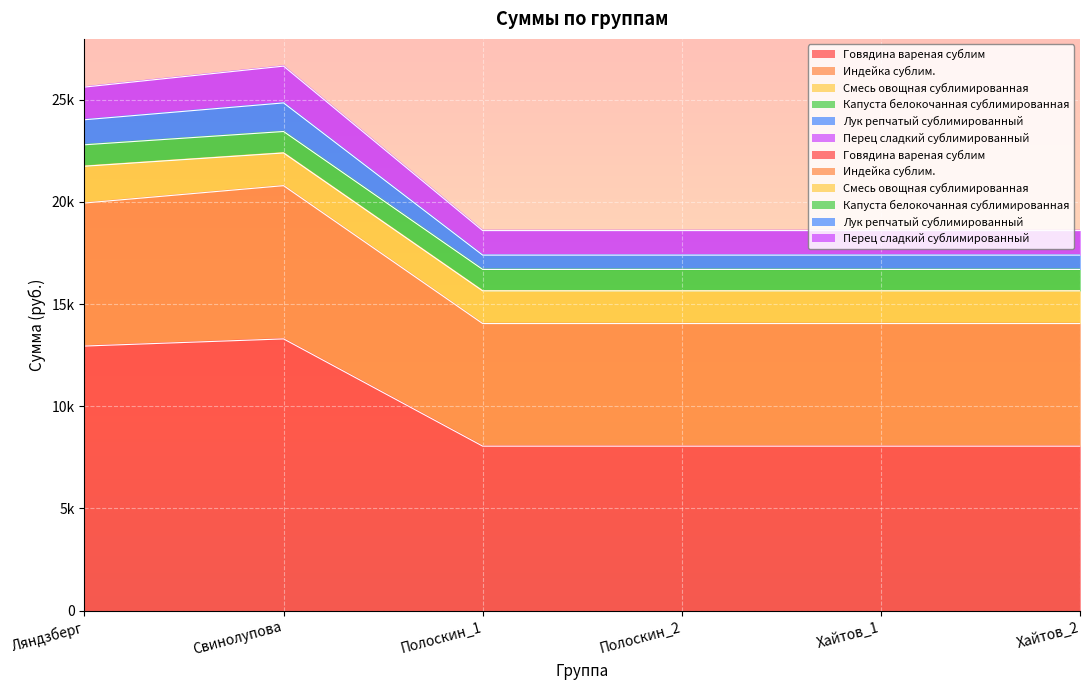

At how many categories does at least one series exceed 21126?

2